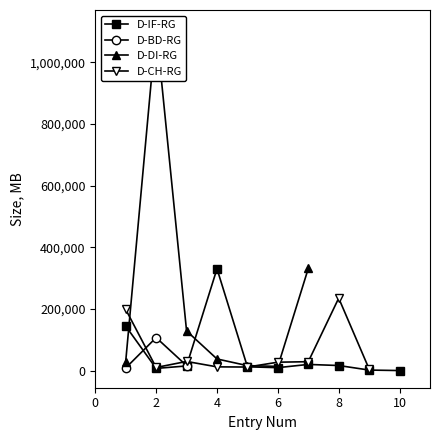

How many data points in D-BD-RG are above 0?

3